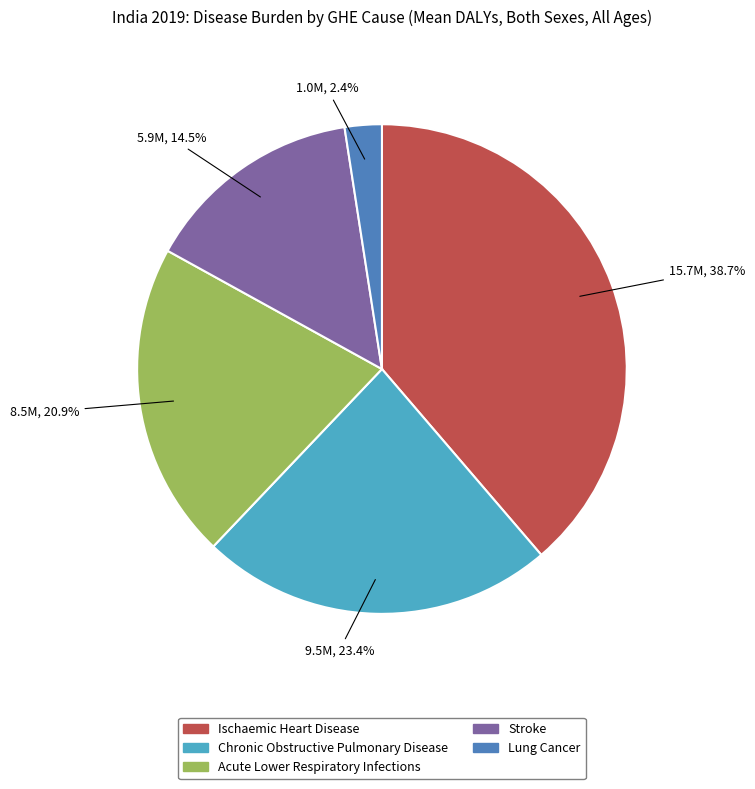

Rank the categories by value from highest to lowest.

Ischaemic Heart Disease, Chronic Obstructive Pulmonary Disease, Acute Lower Respiratory Infections, Stroke, Lung Cancer